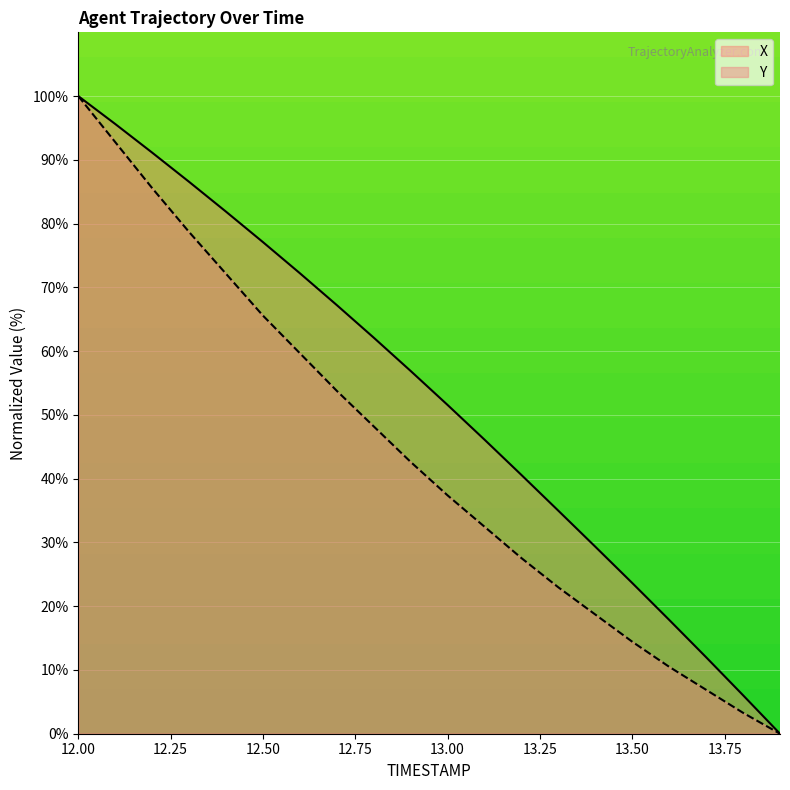

Does the chart display data point markers on the line(s)?

No